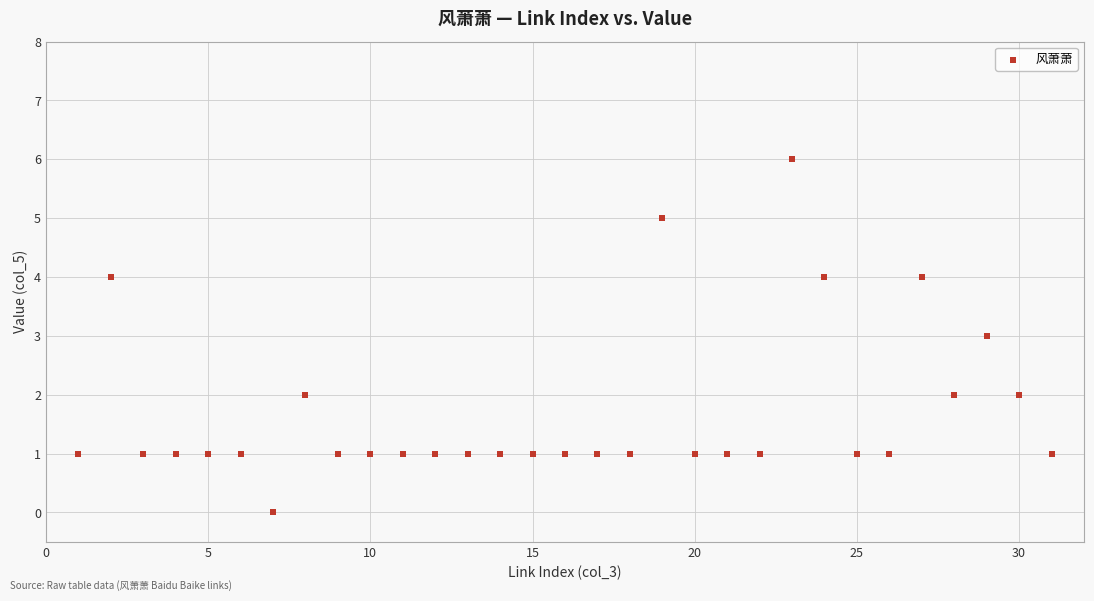

What is the range of Y values (max minus min)?

6